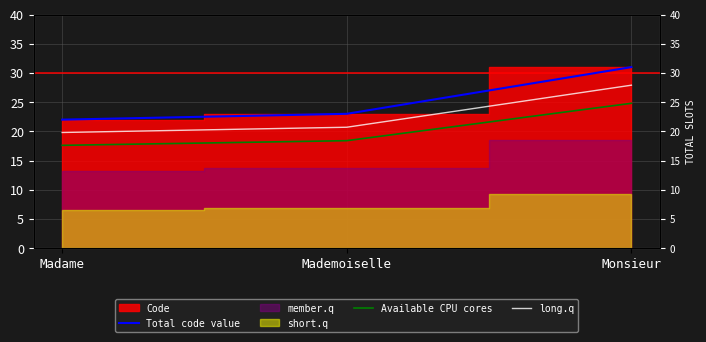

Is it true that long.q equals 33.3 at Mademoiselle?

False